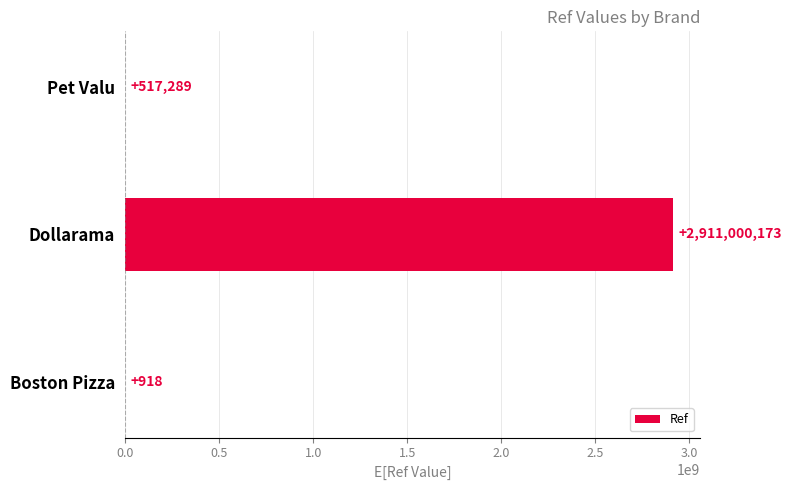

What is the change in value from Boston Pizza to Dollarama?

+2910999255